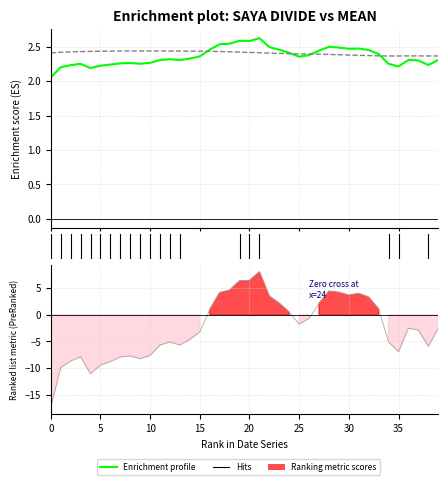

What is the value of the Ranking metric scores point at the 24th from the left?

2.1